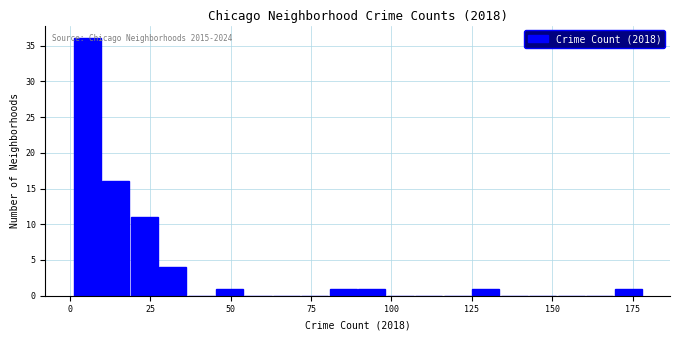

Read against the x-axis, roughly where is the centre of the tallest bar?

5